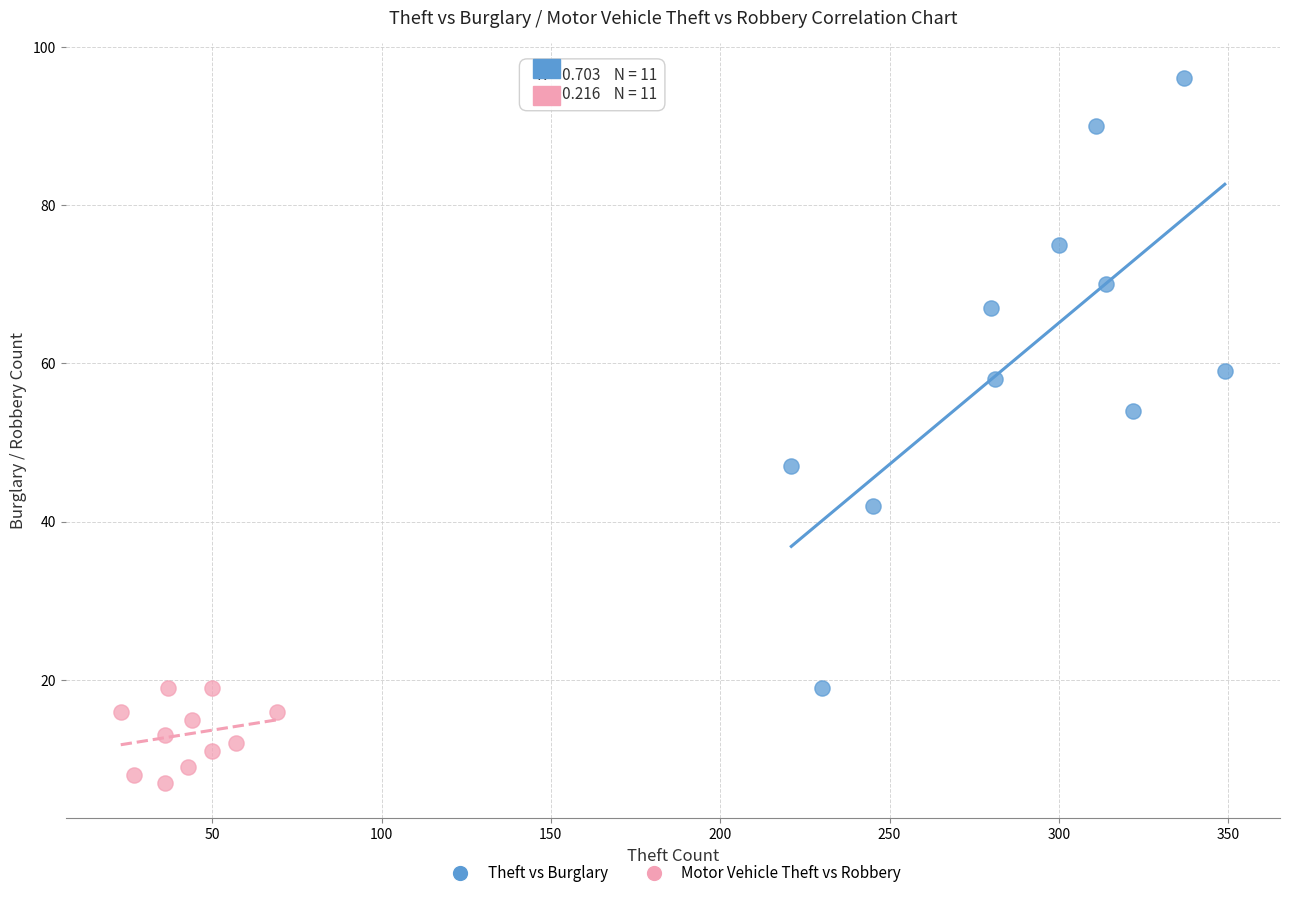

Which series contains the lowest Y value?

Motor Vehicle Theft vs Robbery